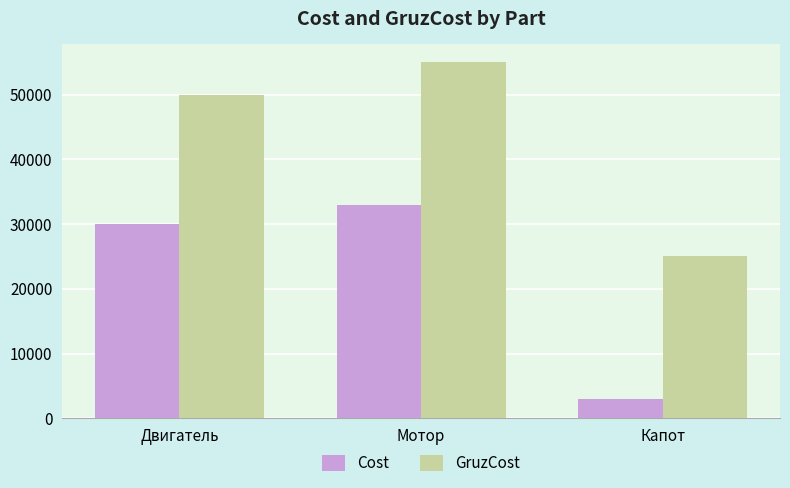

Rank the series by their average value, from highest to lowest.

GruzCost, Cost